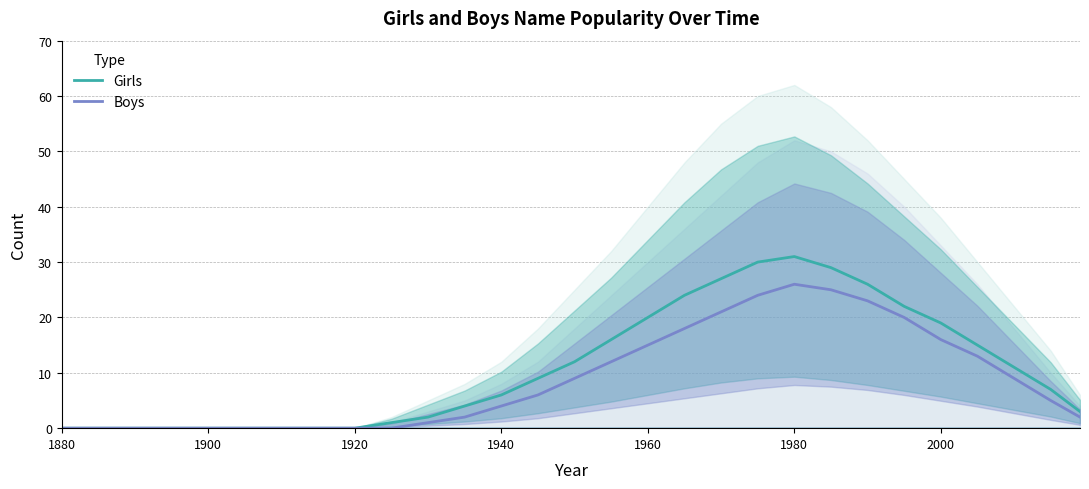

Is it true that Girls equals 19 at 2000?

True